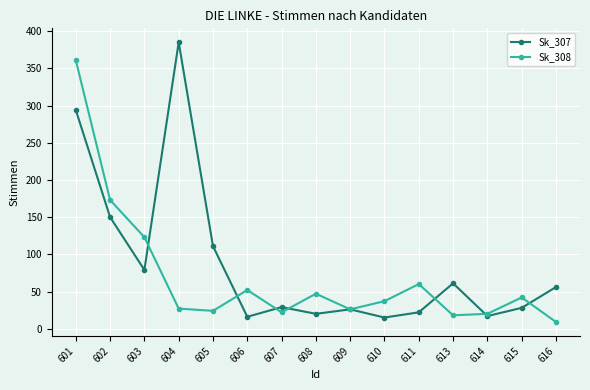

True or false: Sk_307 has more than 1 interior local peaks.

True